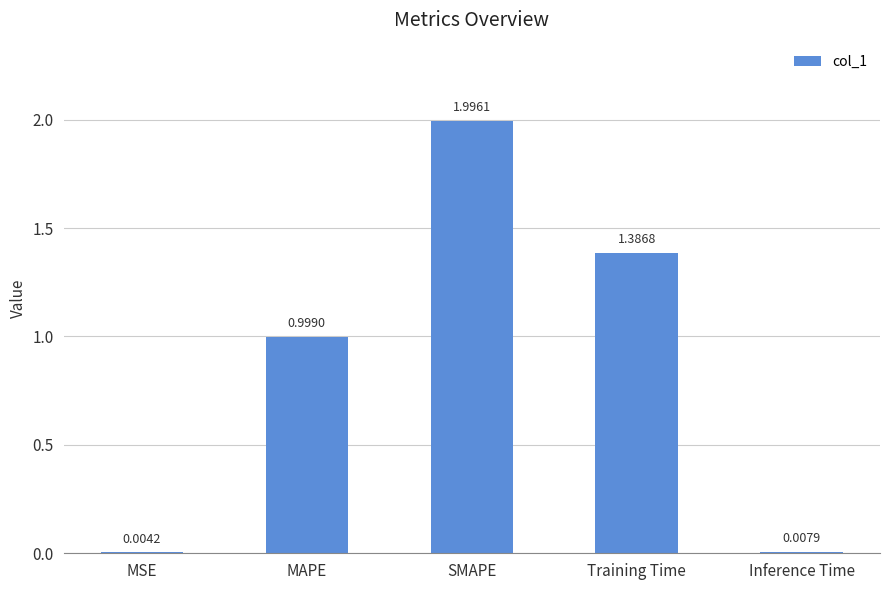

Does the chart contain stacked bars?

No